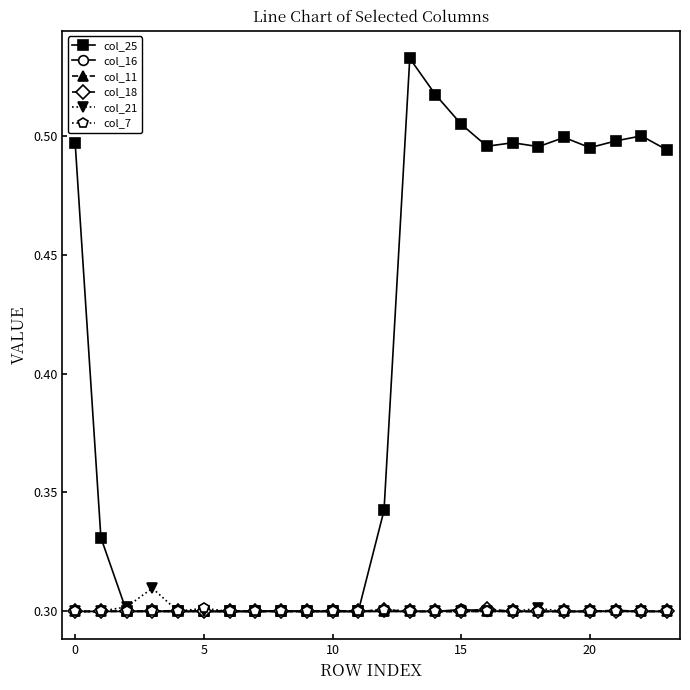

True or false: col_16 has more than 0 interior local peaks.

True